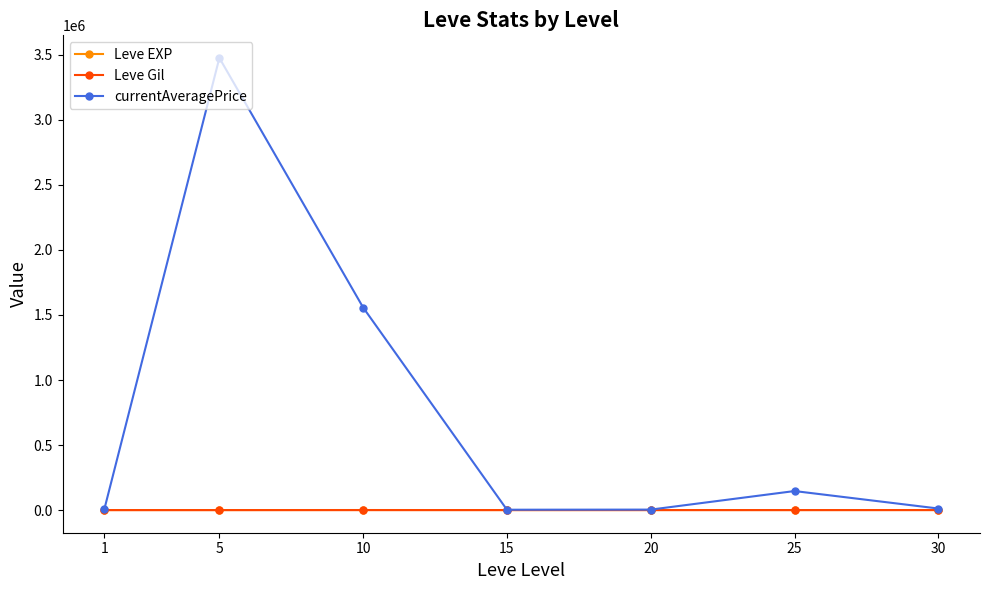

Where is the first local maximum for currentAveragePrice?

5